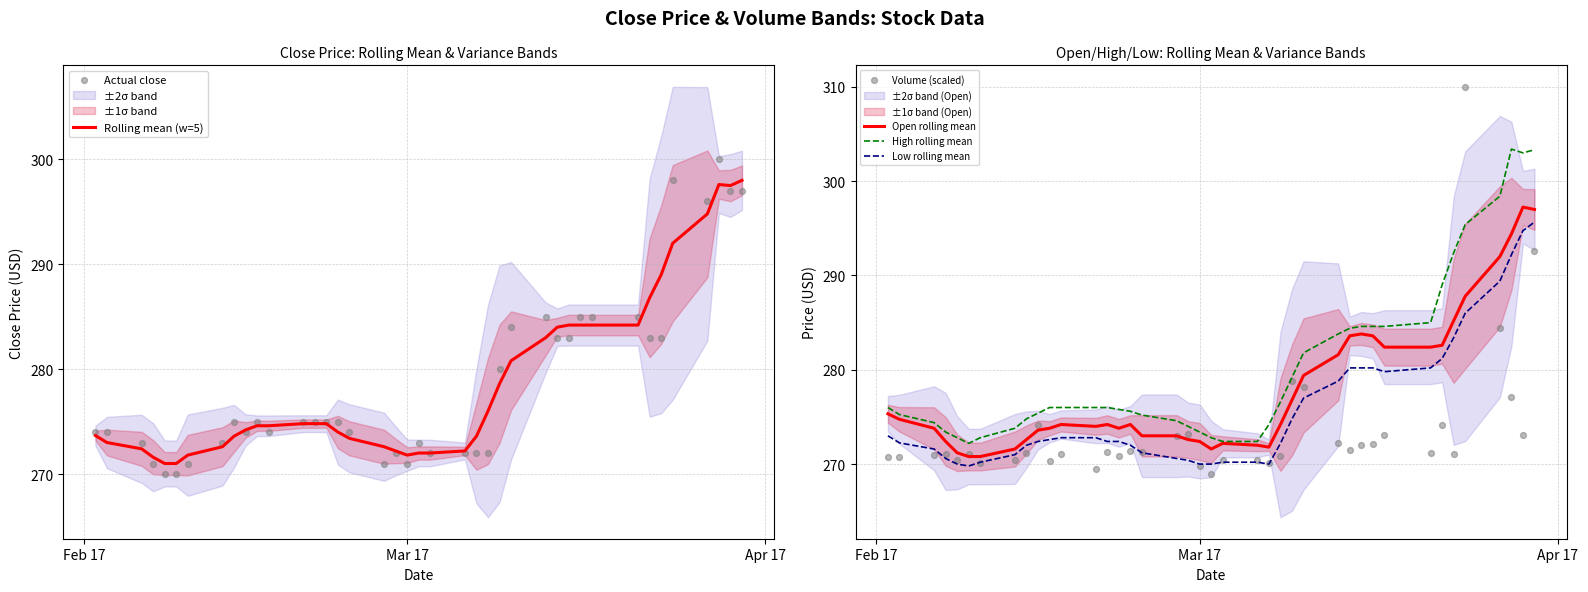

Which series contains the lowest Y value?

Volume (scaled)